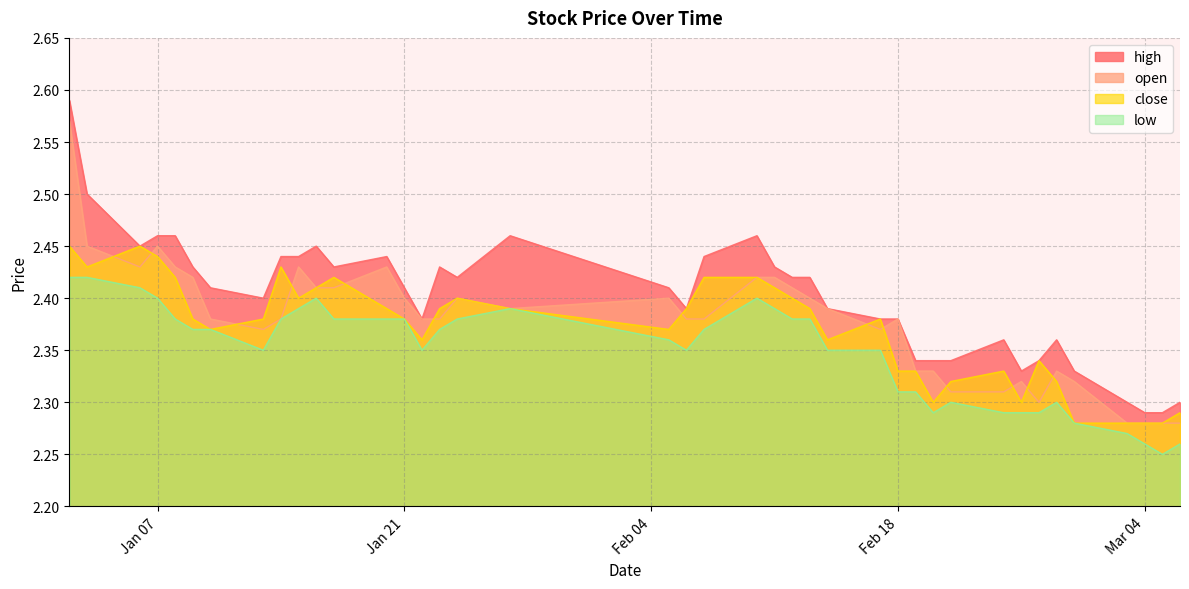

At which category is the sum across all series the highest?

2025-01-02